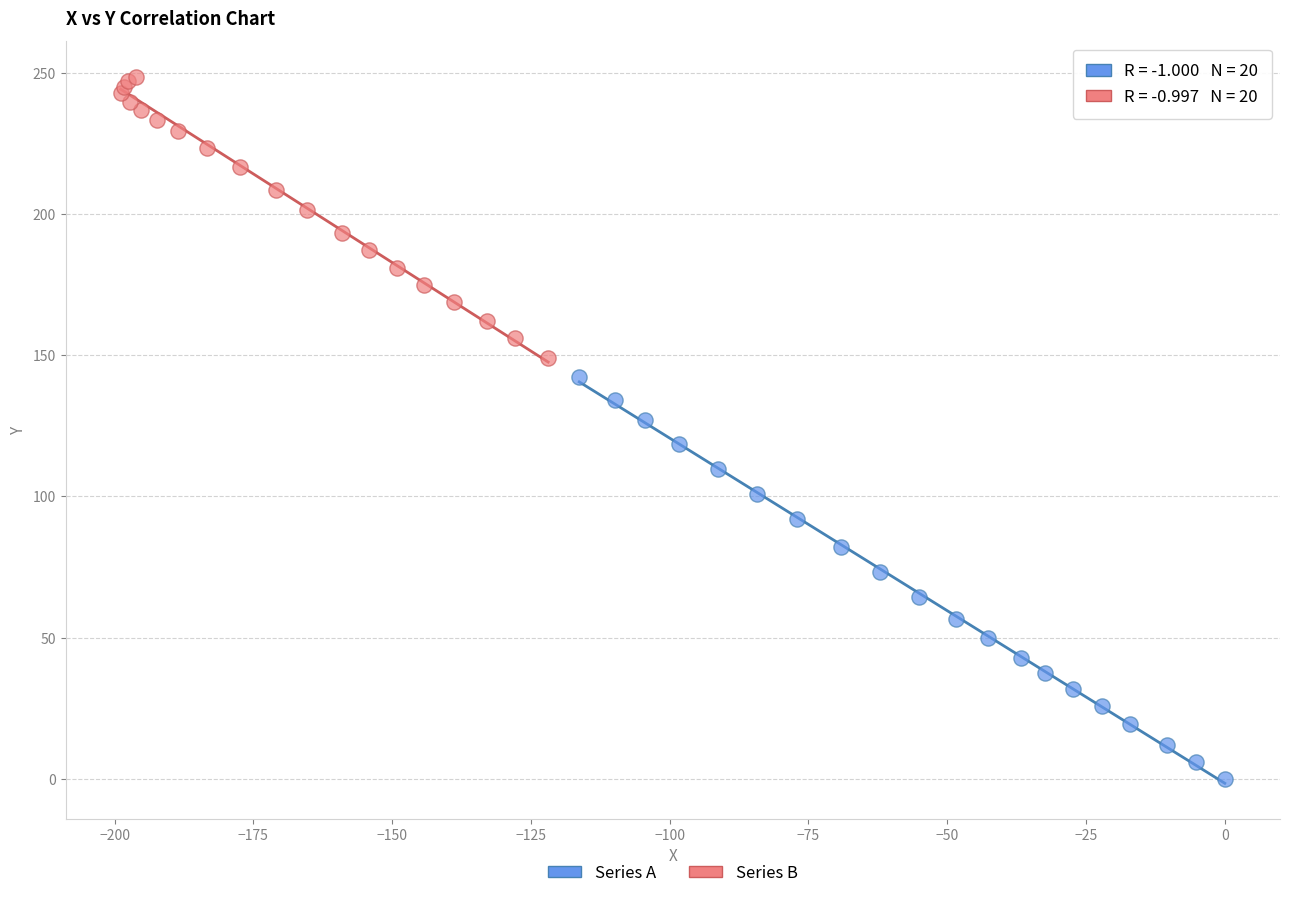

Which series contains the lowest Y value?

Series A